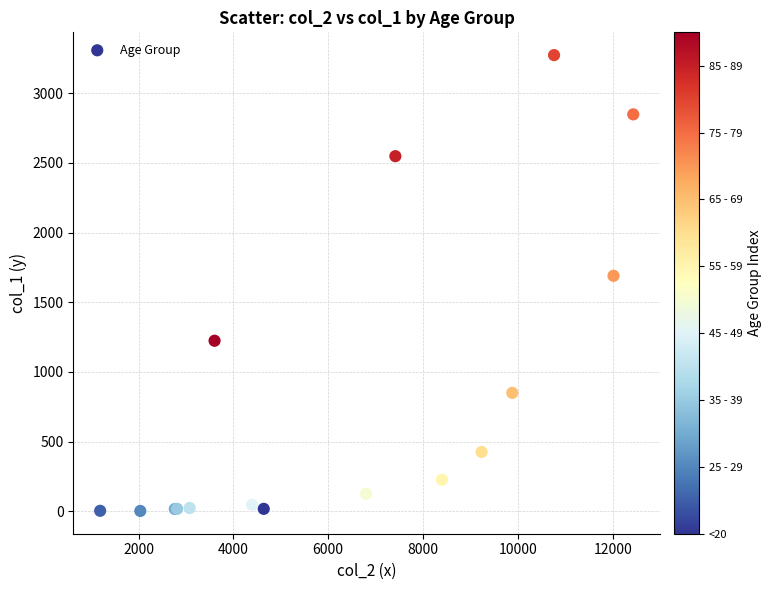

What Y value in the scatter plot is closest to 1638?

1690